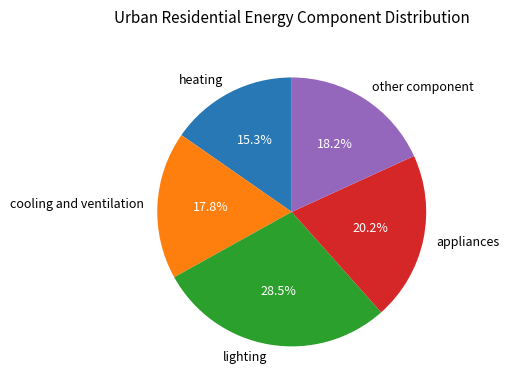

How many slices are in this pie chart?

5